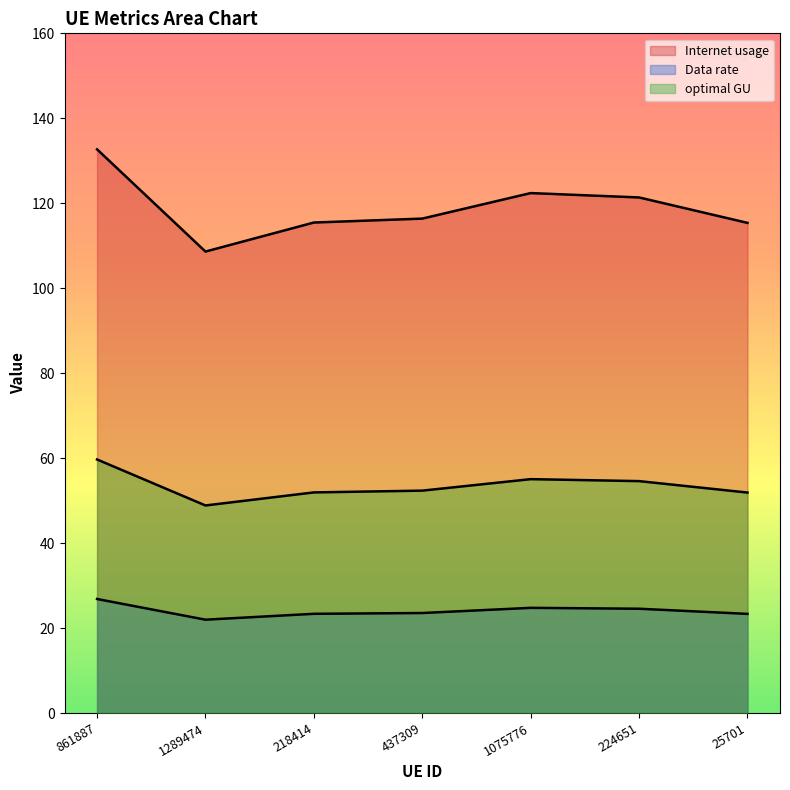

Reading left to right, extract all data points from this chart.

Internet usage: 132.7	108.6	115.5	116.4	122.4	121.4	115.4
Data rate: 26.9	22.0	23.4	23.6	24.8	24.6	23.4
optimal GU: 59.7	48.9	51.9	52.4	55.1	54.6	51.9